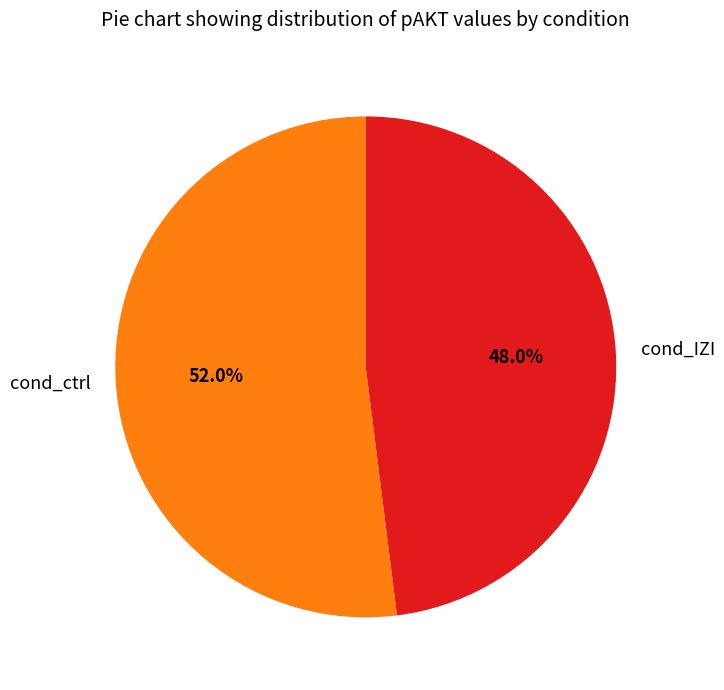

What portion of the pie excludes cond_ctrl?

48.0%